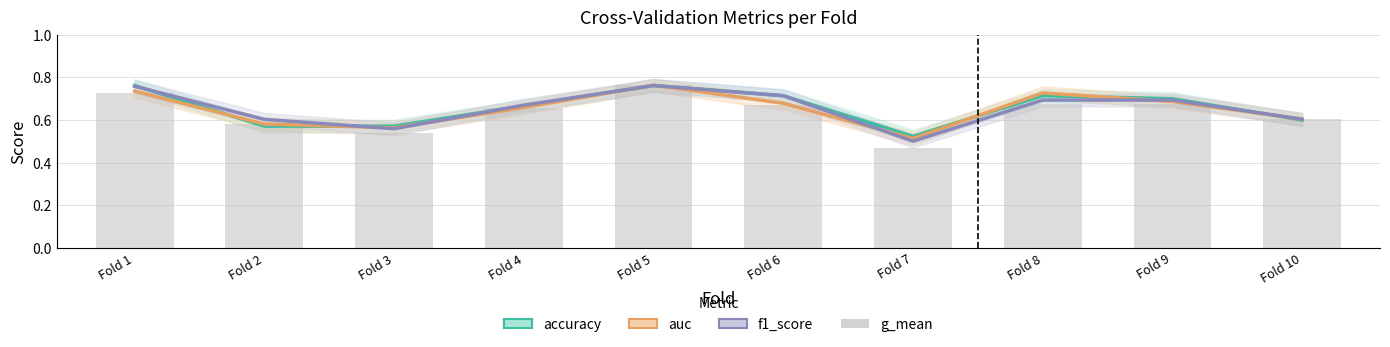

Are the bars horizontal?

No